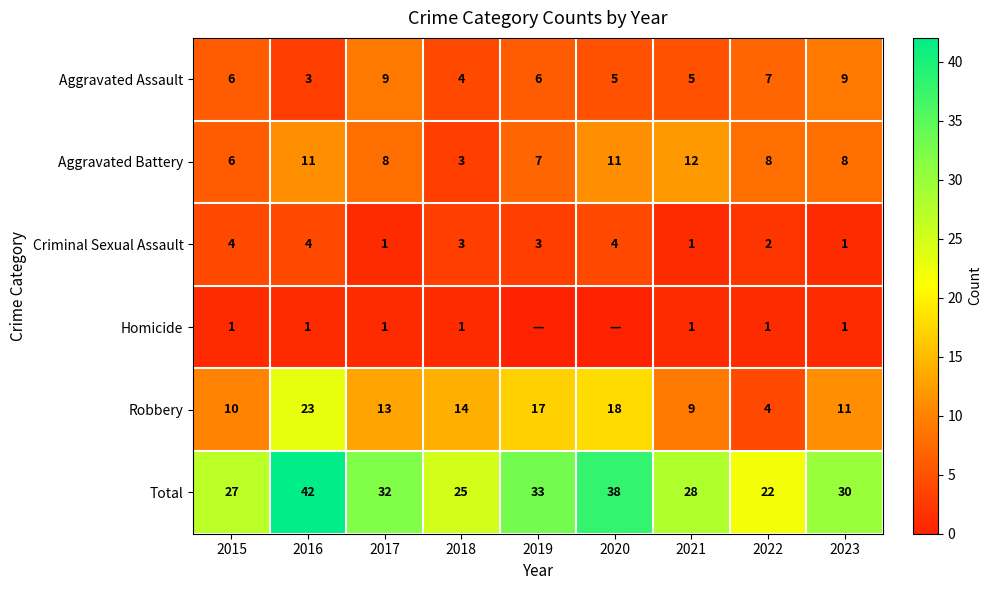

At how many categories does at least one series exceed 16?

9